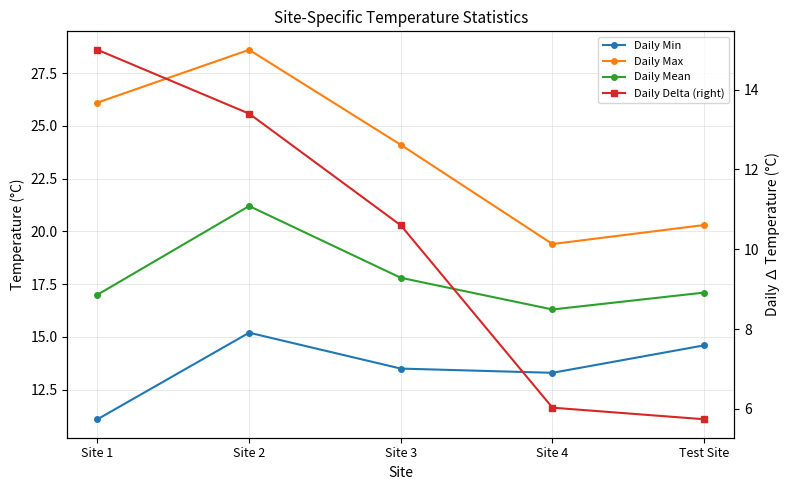

What is the highest value of the Daily Delta (right) series?

15.0